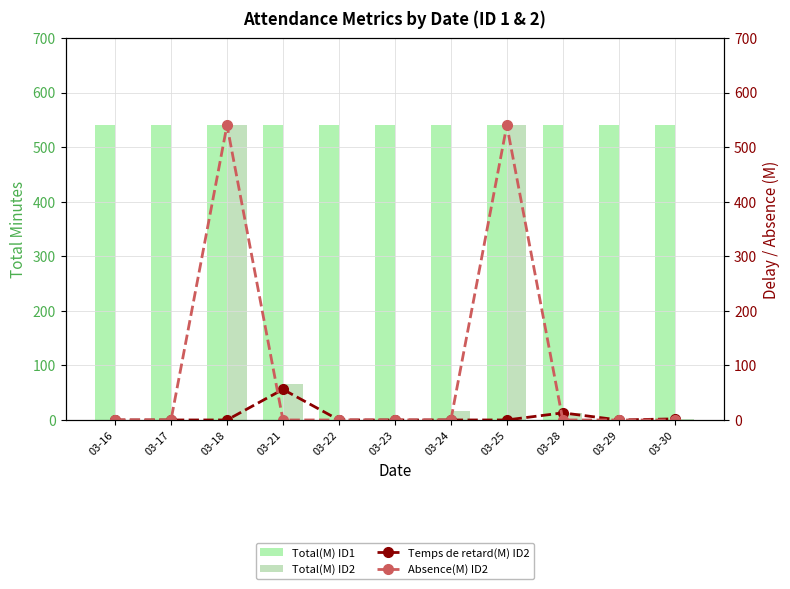

Between 03-21 and 03-25, which is larger?

03-21